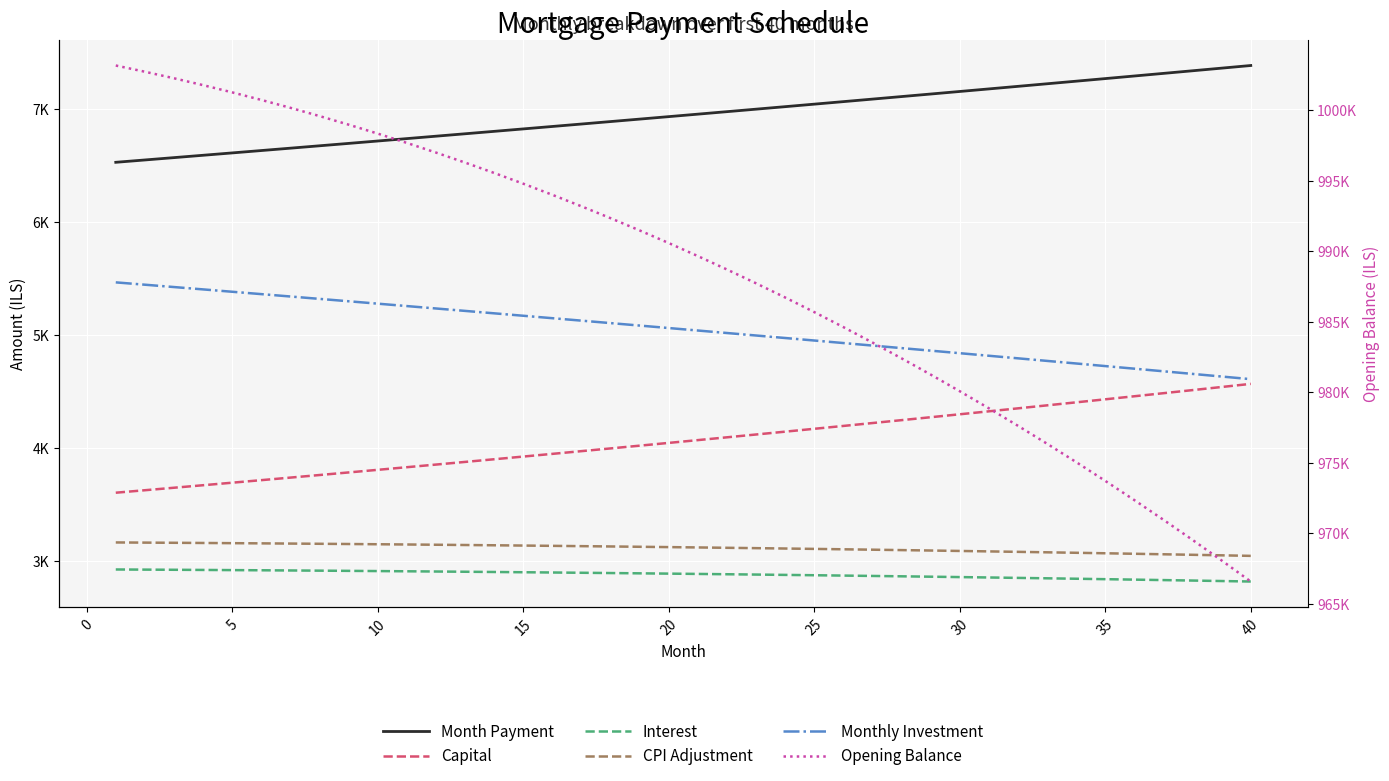

Rank the series by their maximum value, from highest to lowest.

Opening Balance, Month Payment, Monthly Investment, Capital, CPI Adjustment, Interest